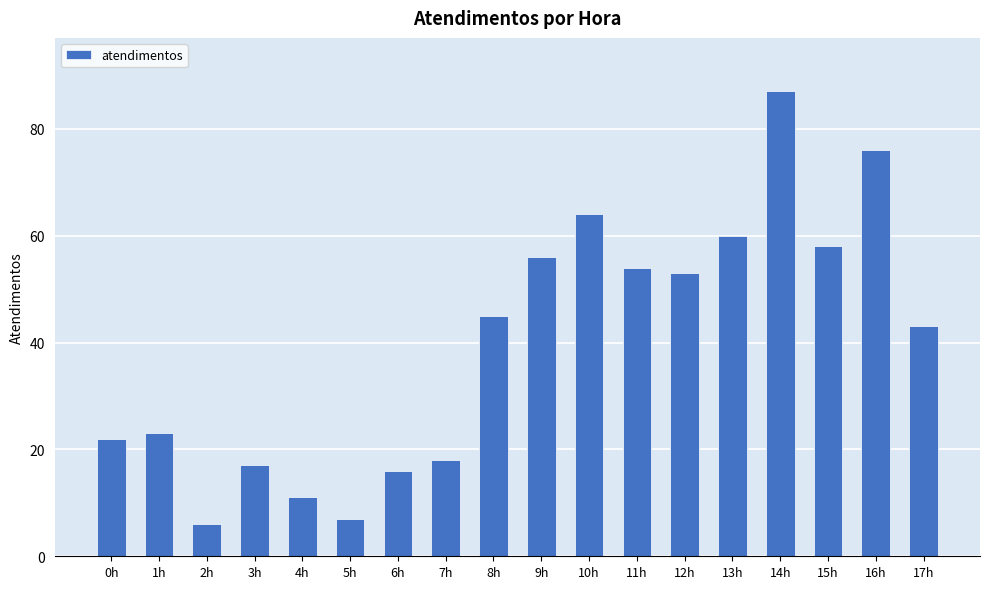

What is the minimum value shown in the chart?

6